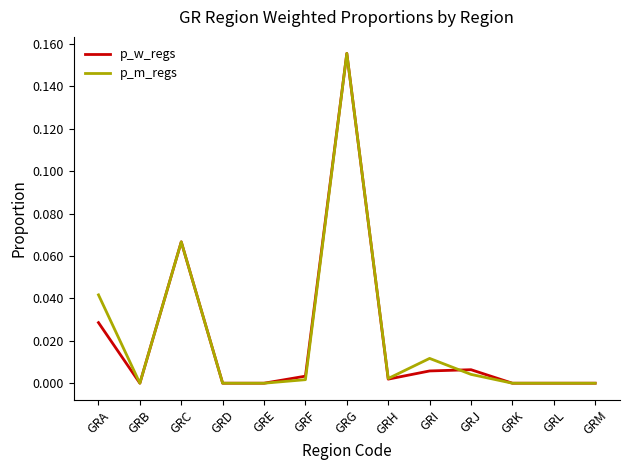

True or false: p_w_regs has a value of 0.0 at GRJ.

True